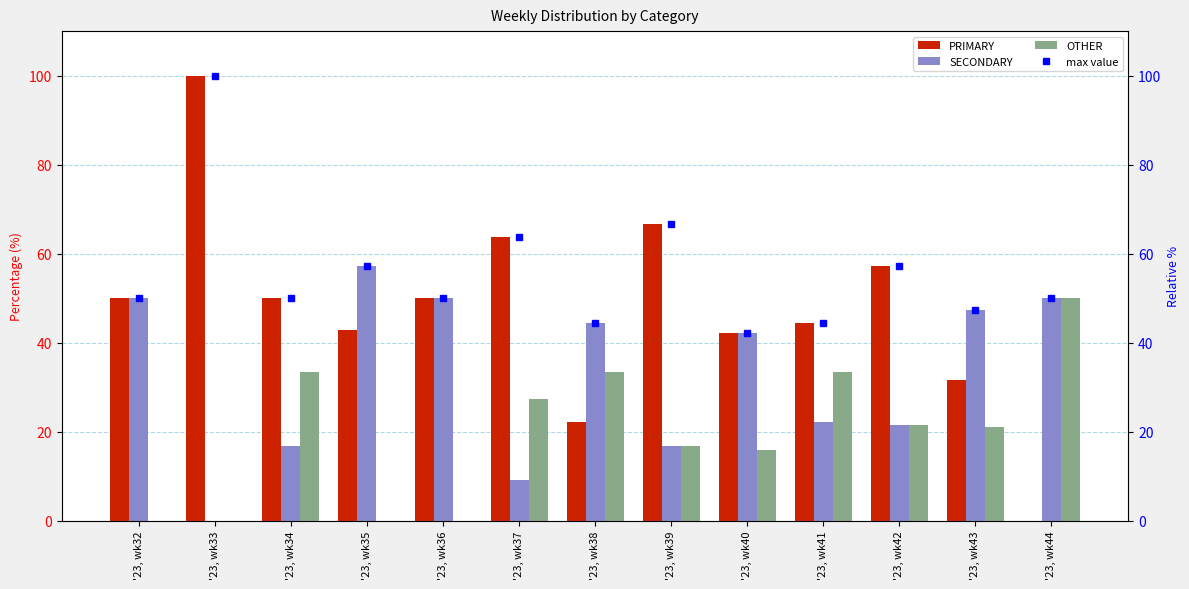

At which label does max value reach its minimum?

'23, wk40